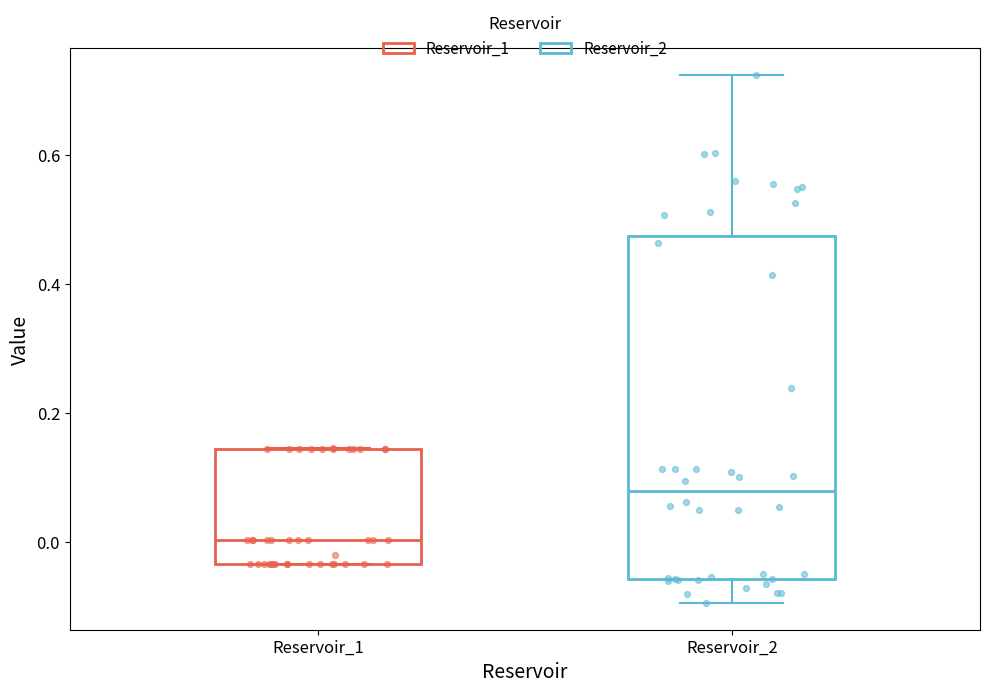

Which box's median line is the highest?

Reservoir_2